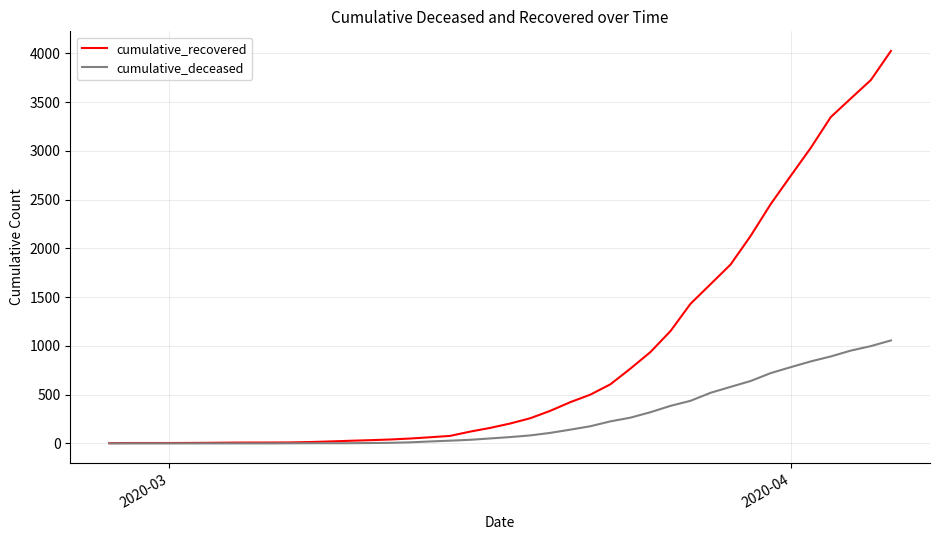

Rank the series by their maximum value, from highest to lowest.

cumulative_recovered, cumulative_deceased